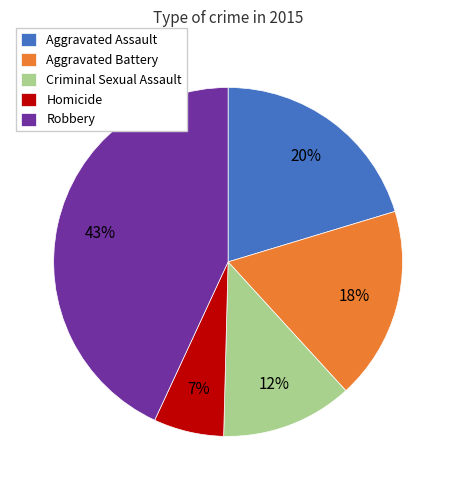

Does any single category account for the majority?

No